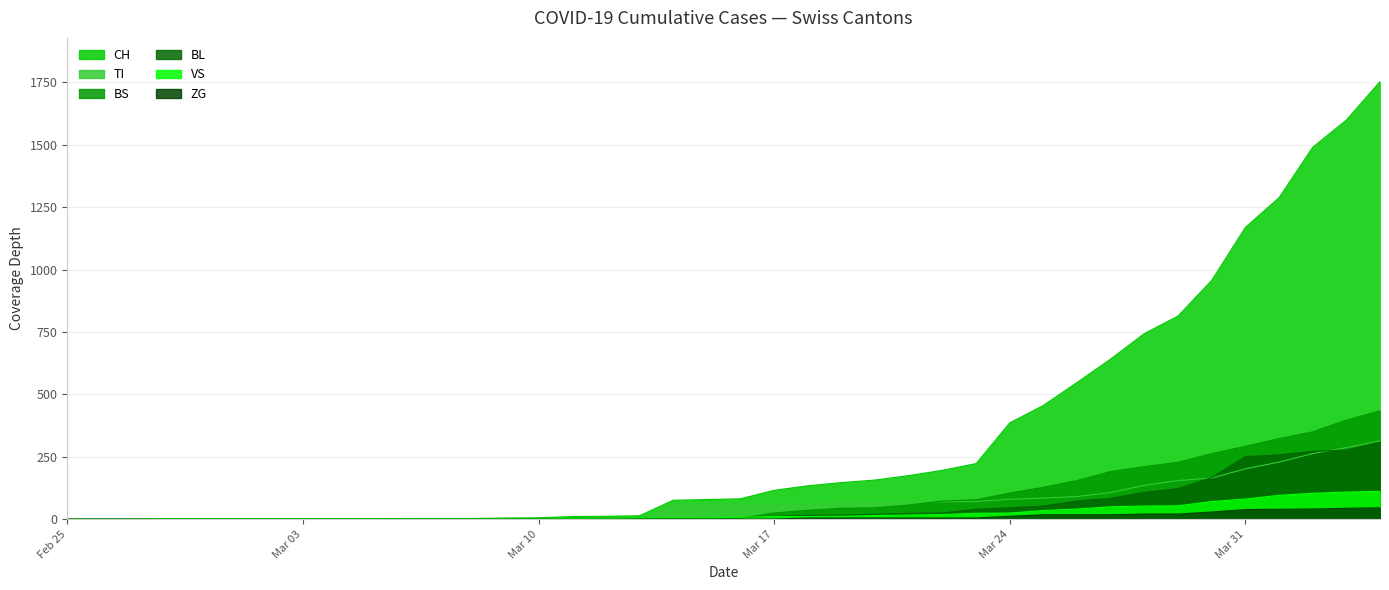

What are all the series names shown in the legend?

CH, TI, BS, BL, VS, ZG